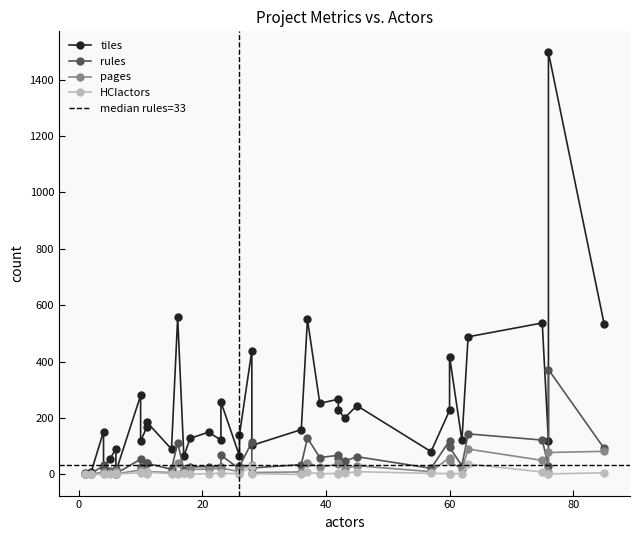

How many interior local peaks does the HCIactors series have?

6